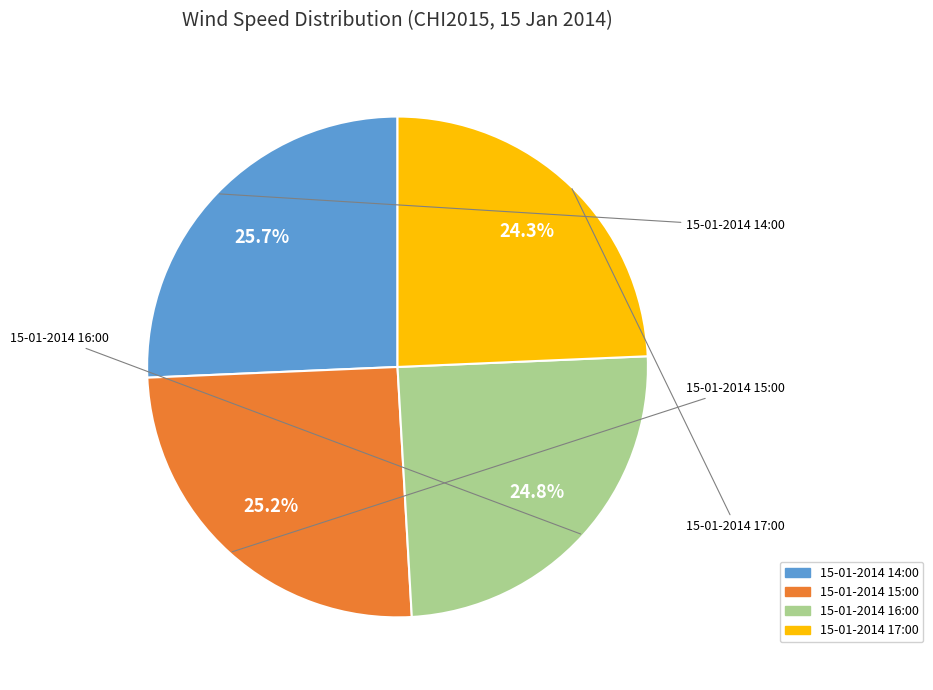

True or false: 15-01-2014 16:00 accounts for 15% of the total.

False